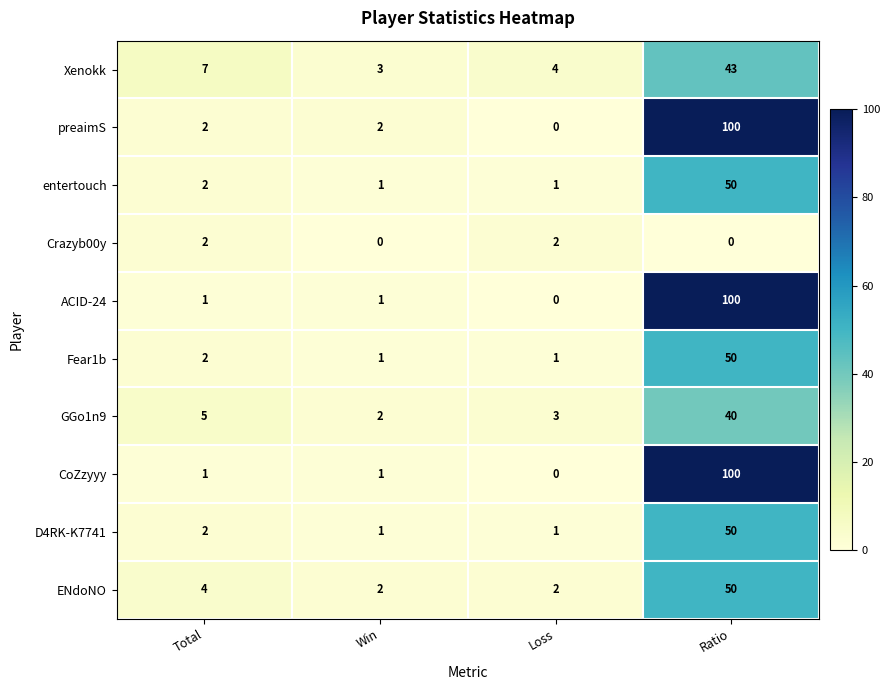

What is the sum of all preaimS values?

104